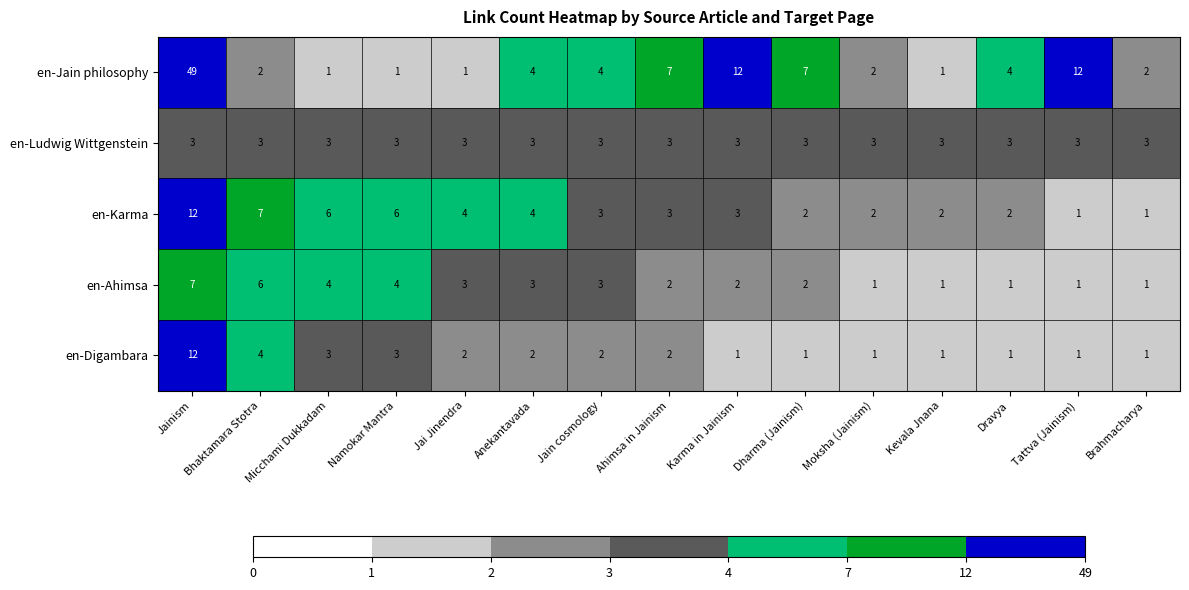

What is the greatest value displayed?

49